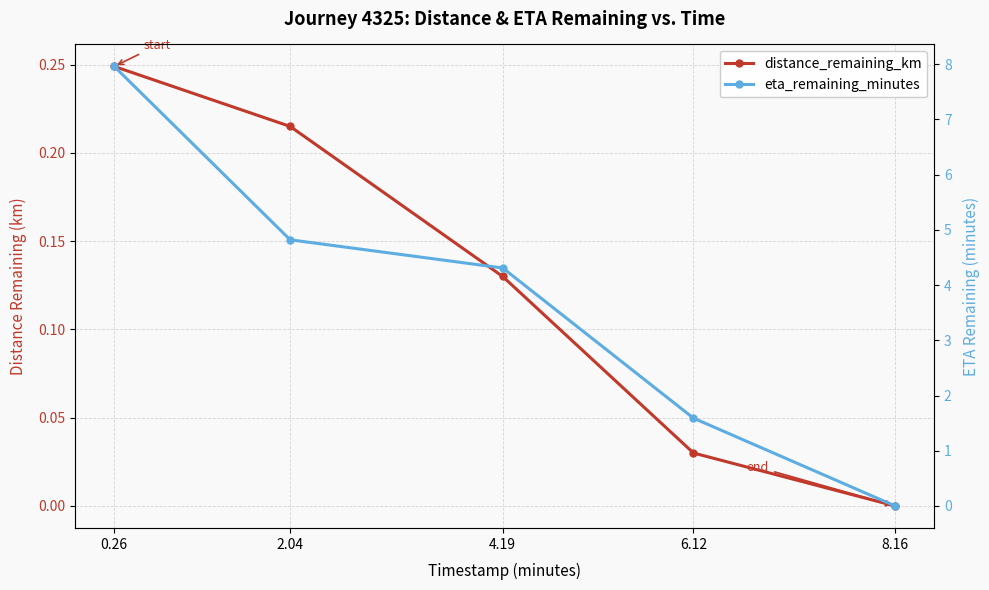

What is the total value across all series at 2.04?

5.0